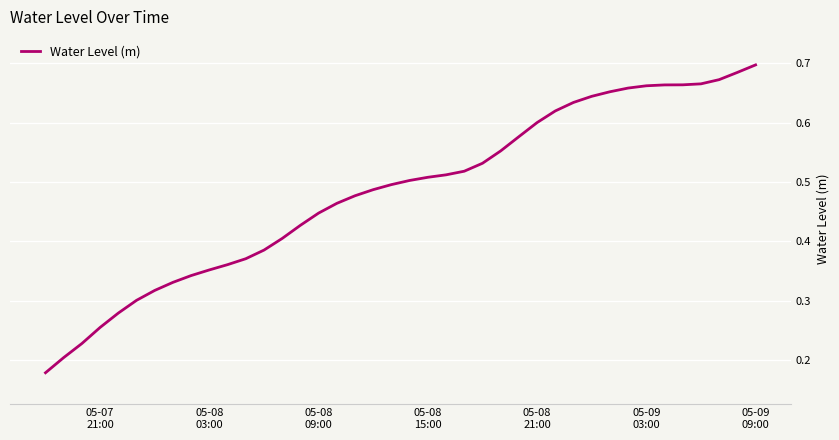

What is the greatest value displayed?

0.7